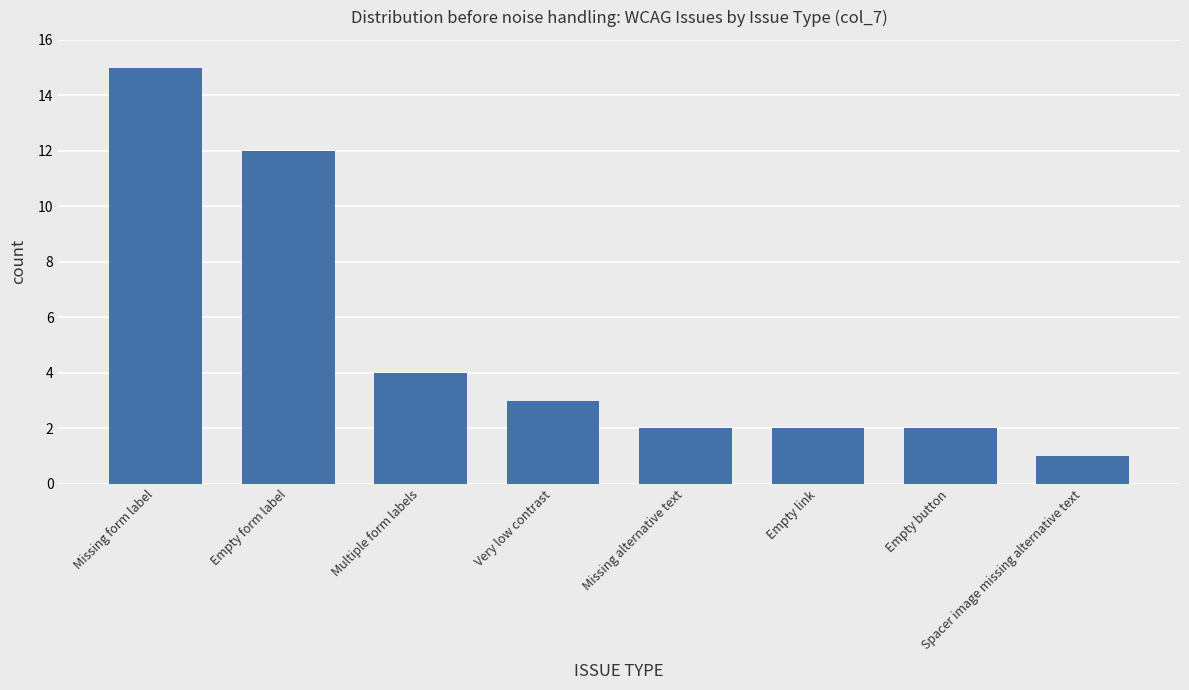

Between Missing alternative text and Empty form label, which is larger?

Empty form label